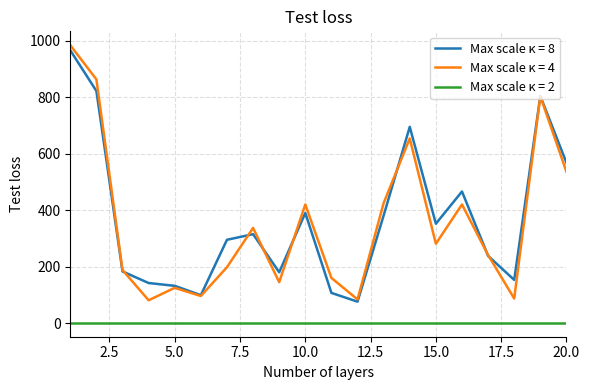

What is the maximum value shown in the chart?

984